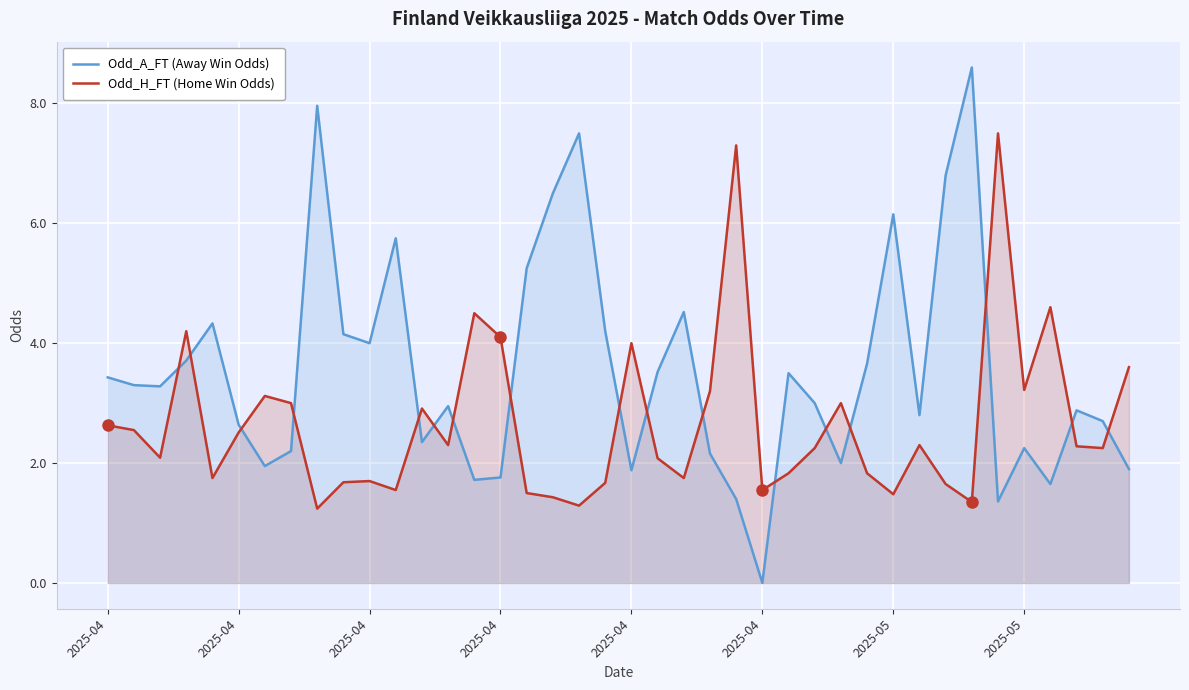

How many times do Odd_A_FT (Away Win Odds) and Odd_H_FT (Home Win Odds) cross each other?

17